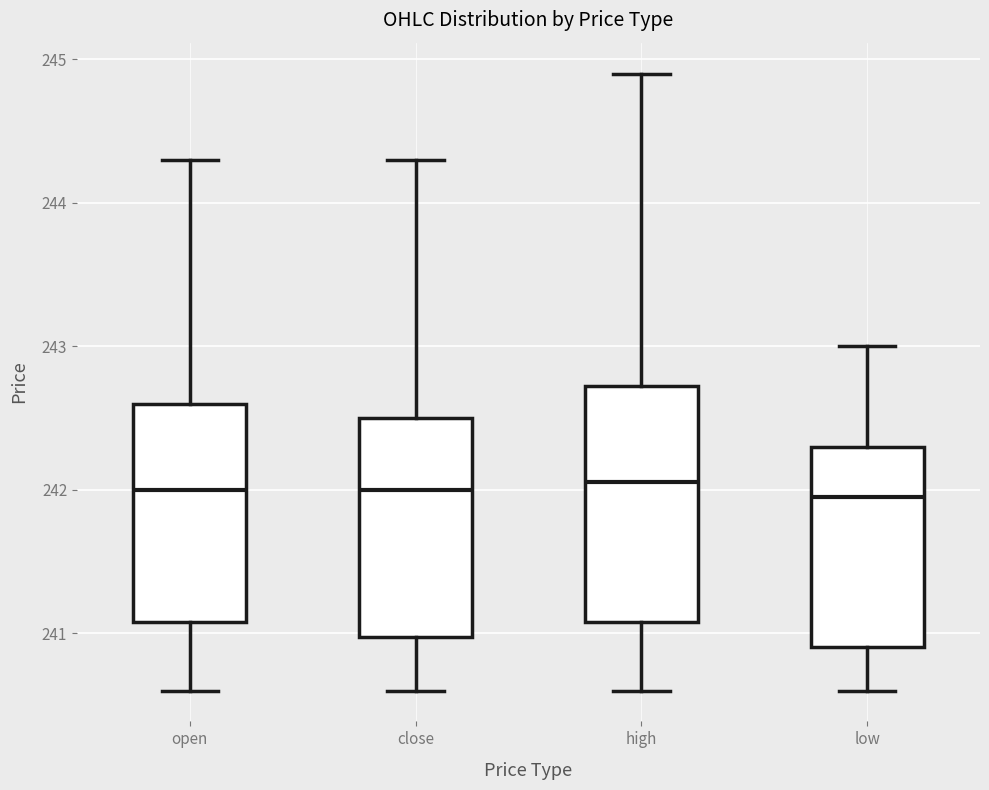

Reading left to right, transcribe this box plot: for each box, give where its median line is, the range the box spans, and where its two whiskers end, as read against the y-axis. The values are not printed on the chart, so give them approximately, as read against the axis.

open: median 242.0, box 241.1 to 242.6, whiskers 240.6 to 244.3
close: median 242.0, box 241.0 to 242.5, whiskers 240.6 to 244.3
high: median 242.1, box 241.1 to 242.7, whiskers 240.6 to 244.9
low: median 242.0, box 240.9 to 242.3, whiskers 240.6 to 243.0